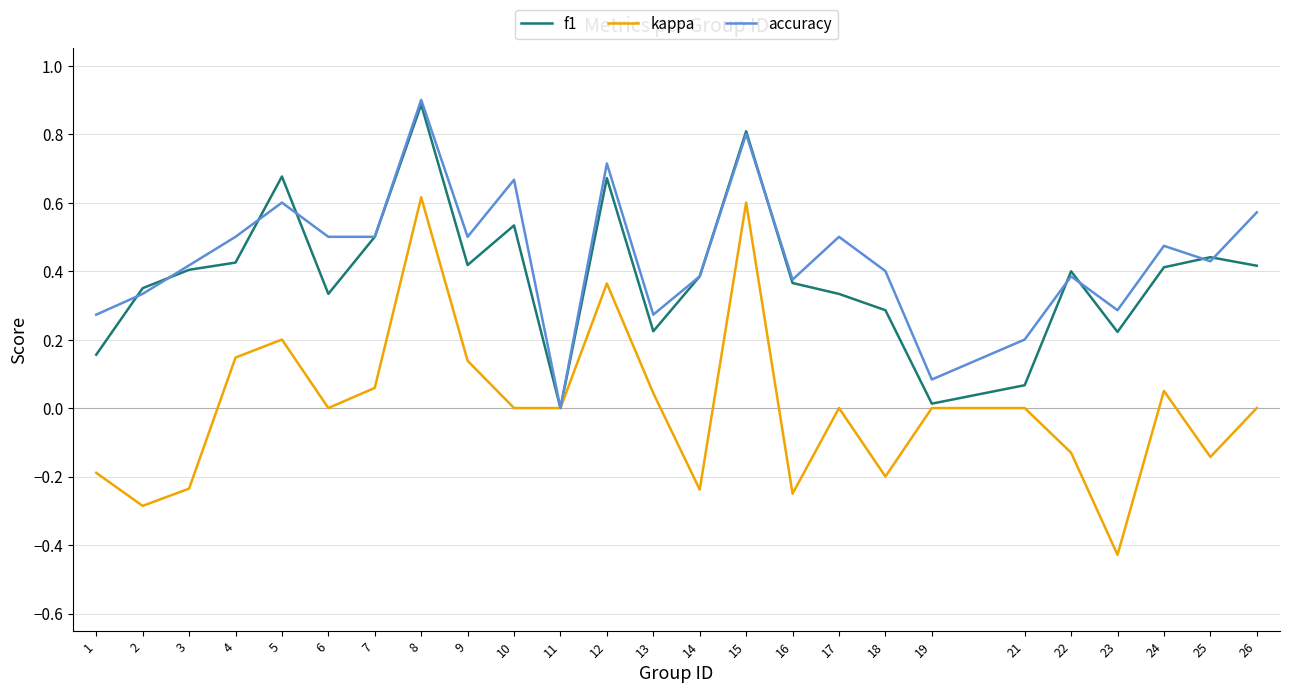

Which series changed the most between 19 and 23?

kappa